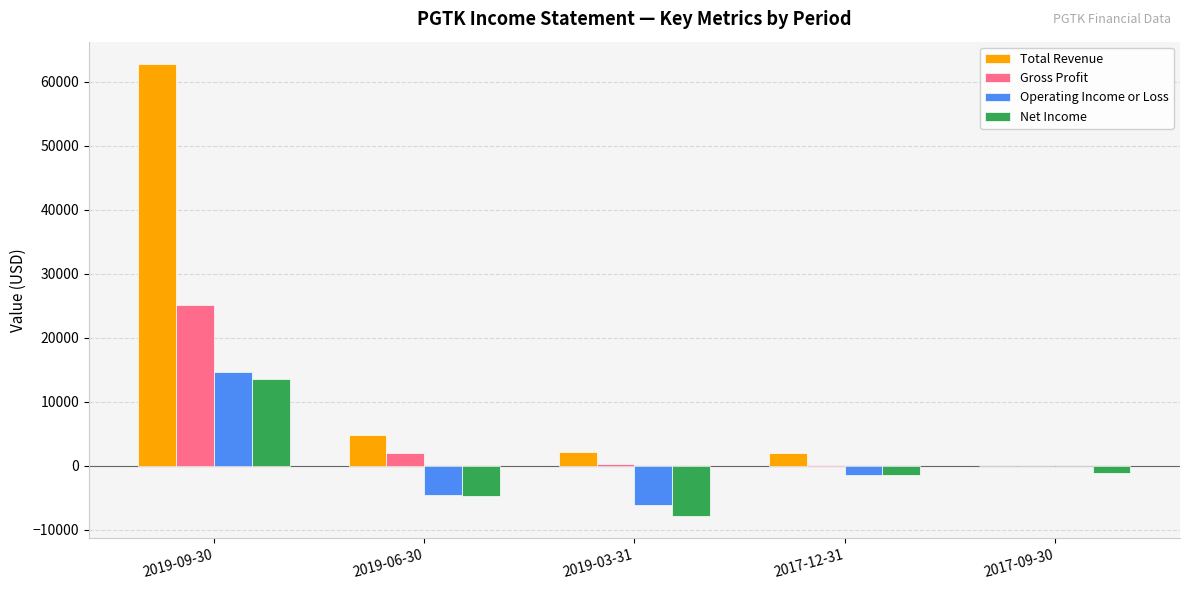

How many series are shown in this chart?

4